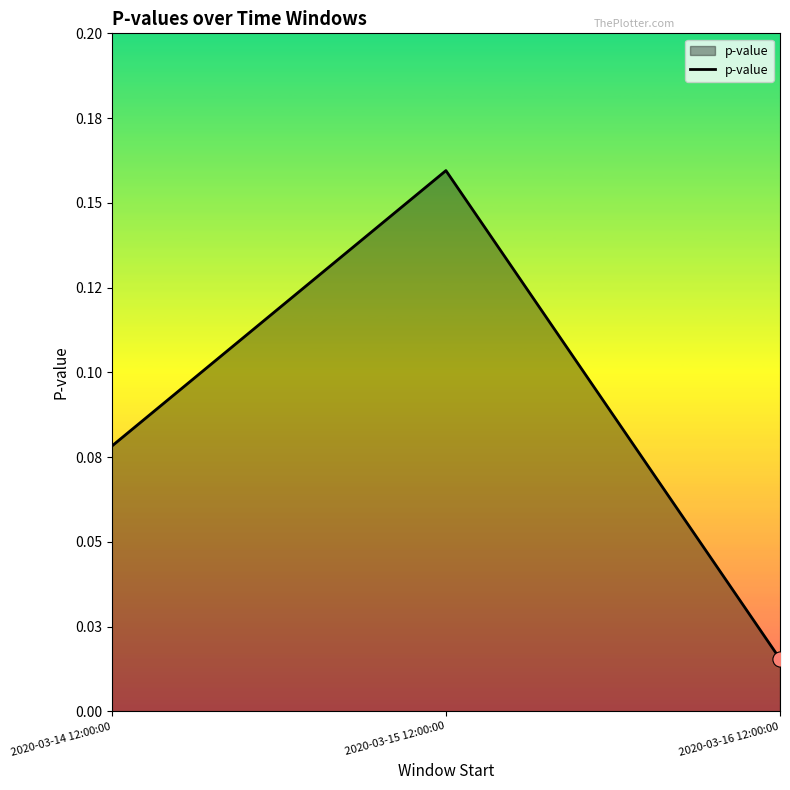

Between 2020-03-14 12:00:00 and 2020-03-16 12:00:00, which is larger?

2020-03-14 12:00:00